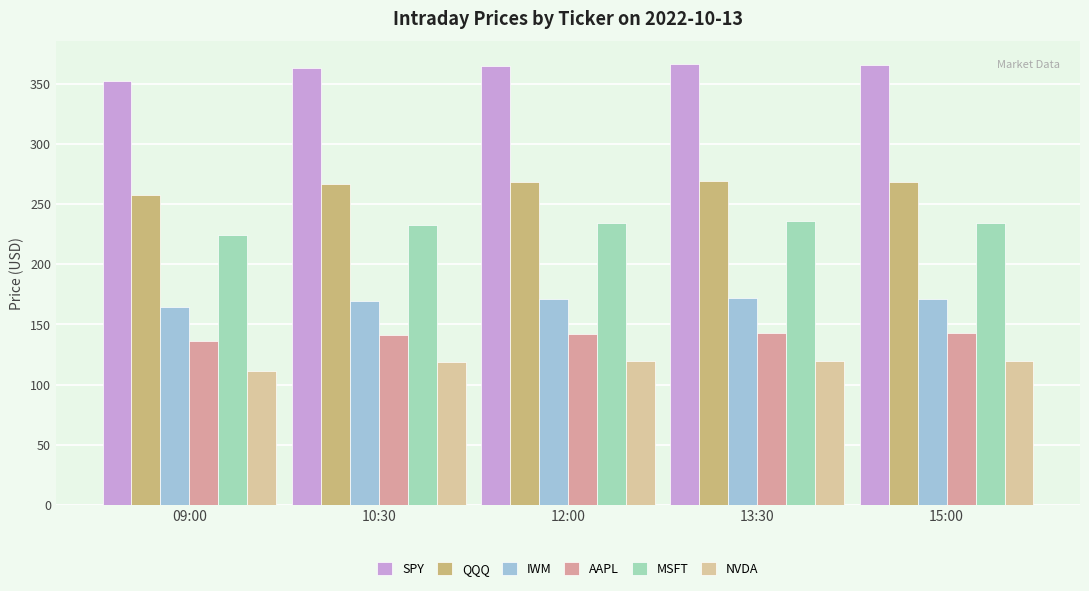

What is the difference between the second highest and second lowest values in the NVDA series?

0.7